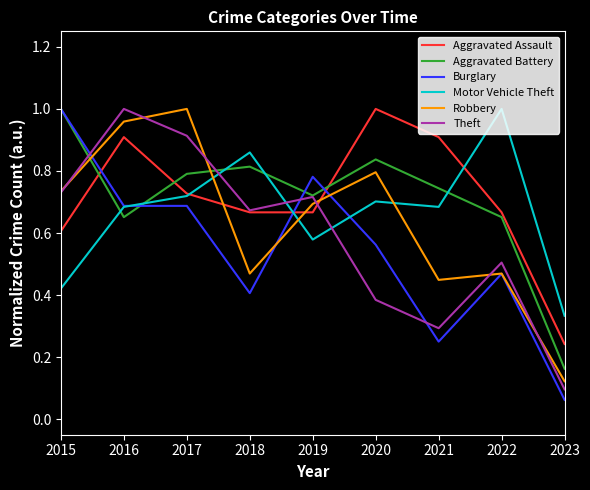

At which category does the chart reach its minimum across all series?

2023